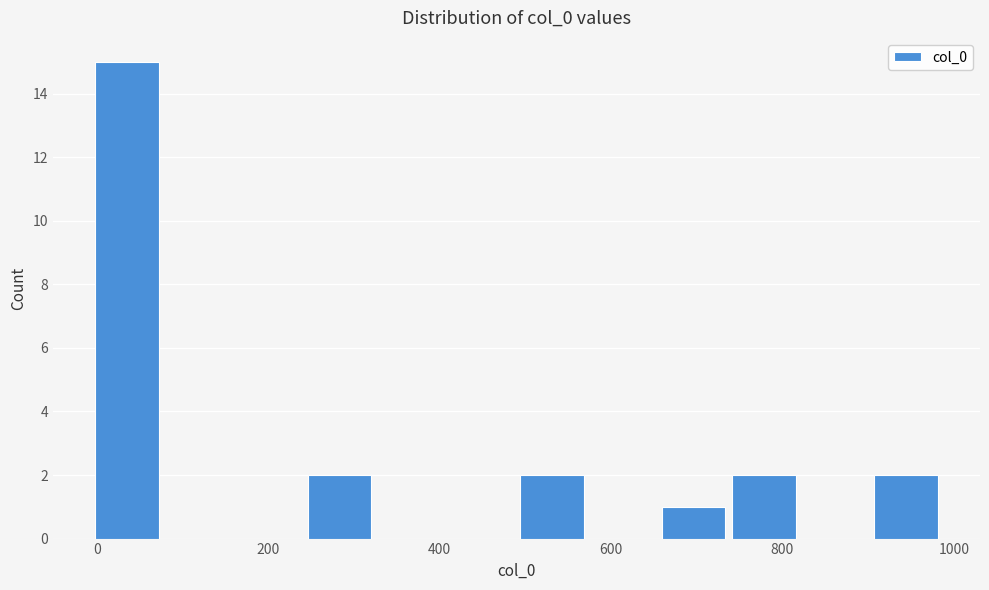

How tall is the bar that spans 900 to 980 on the x-axis? Neither the bar edges nor the heights are printed on the chart, so give them approximately, as read against the axes.

2